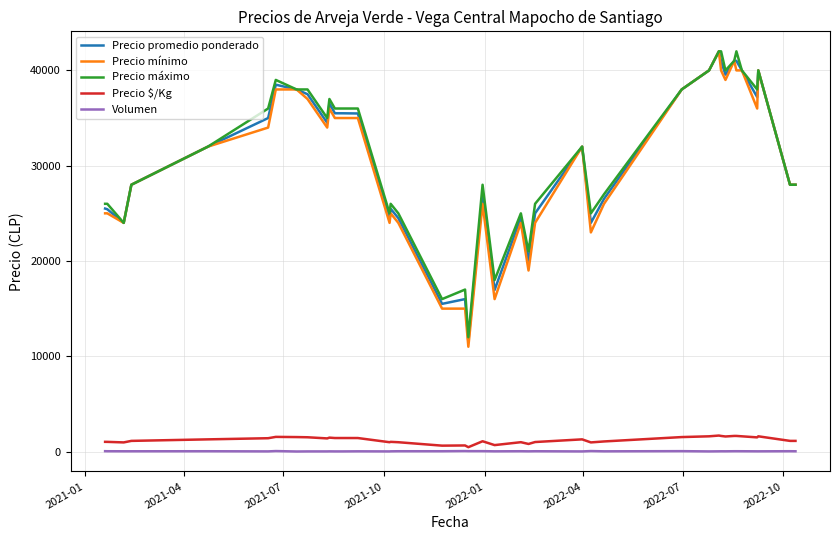

At how many categories does at least one series exceed 2005?

40